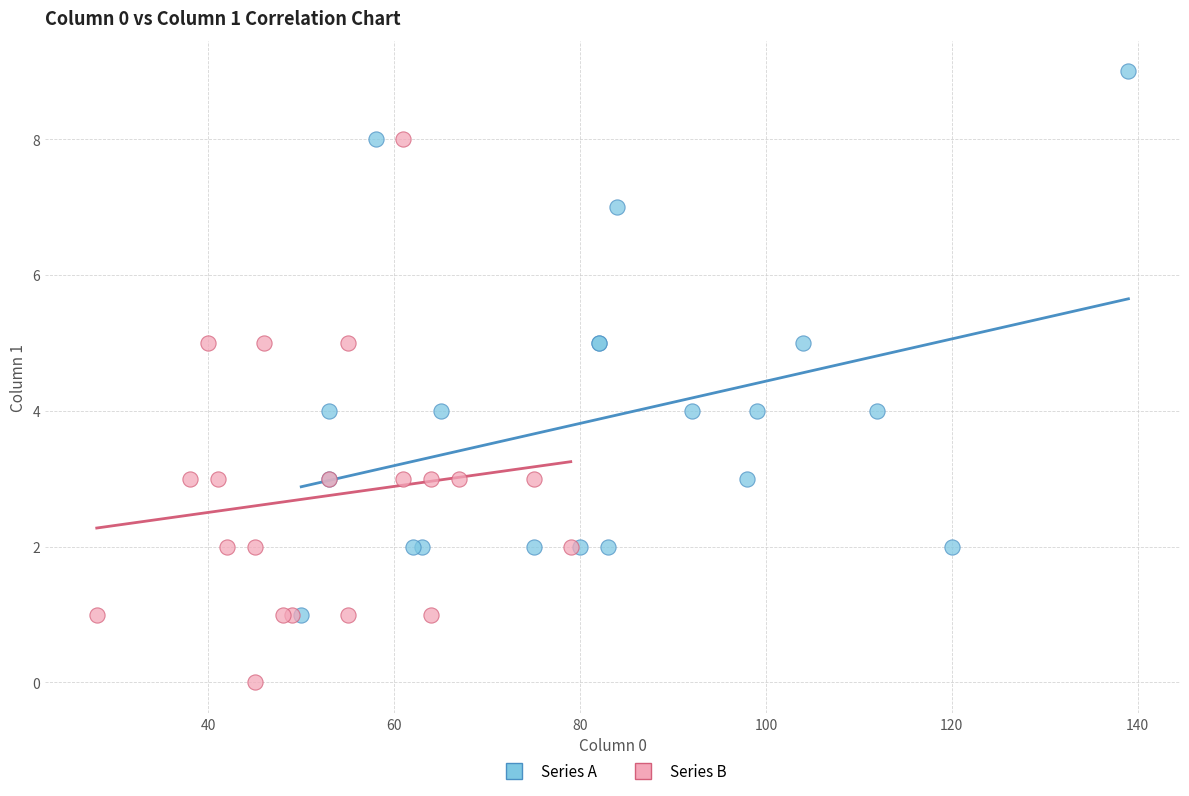

Which series reaches the minimum Y coordinate?

Series B